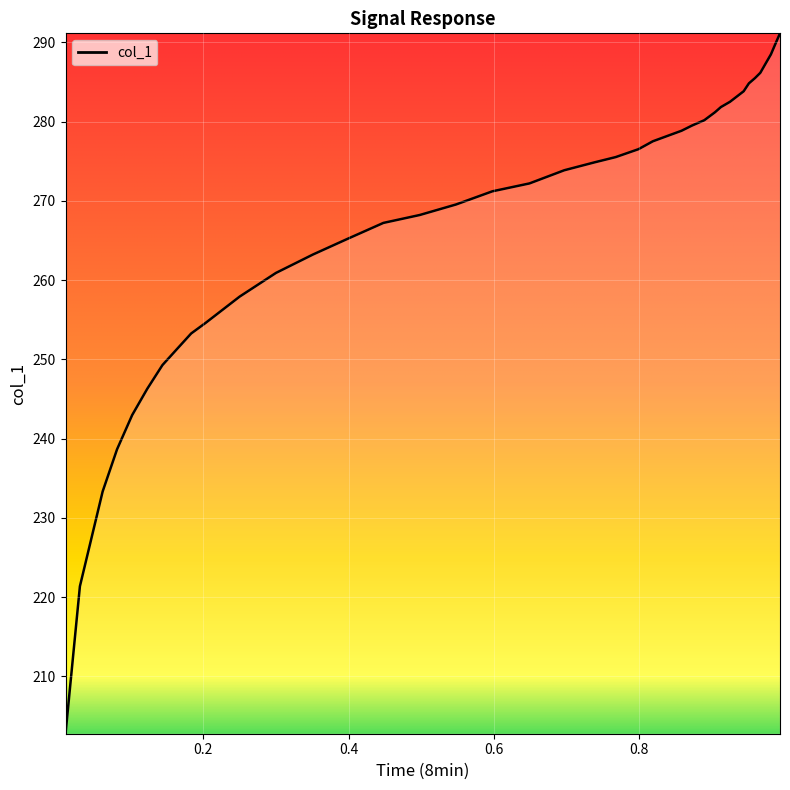

Reading left to right, transcribe all the data shown in this chart.

202.7	221.4	233.3	238.6	243.0	246.3	249.3	251.3	253.3	254.6	257.9	260.9	263.2	265.2	267.2	268.2	269.5	271.2	272.2	273.9	274.9	275.5	276.5	277.5	278.2	278.9	279.5	280.2	281.2	281.8	282.5	283.2	283.8	284.8	285.5	286.2	287.5	288.5	289.8	291.1